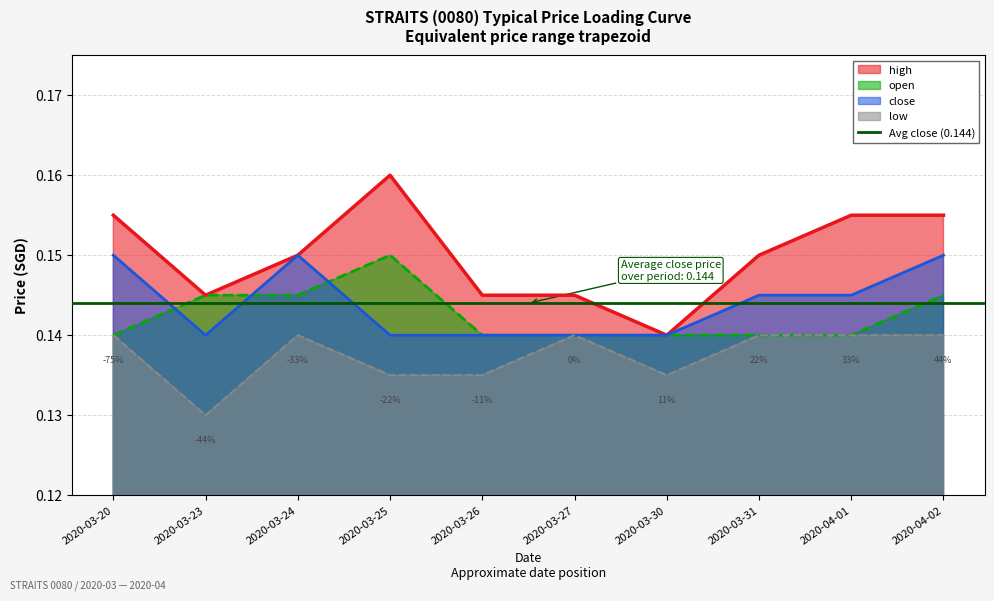

What are all the series names shown in the legend?

high, open, close, low